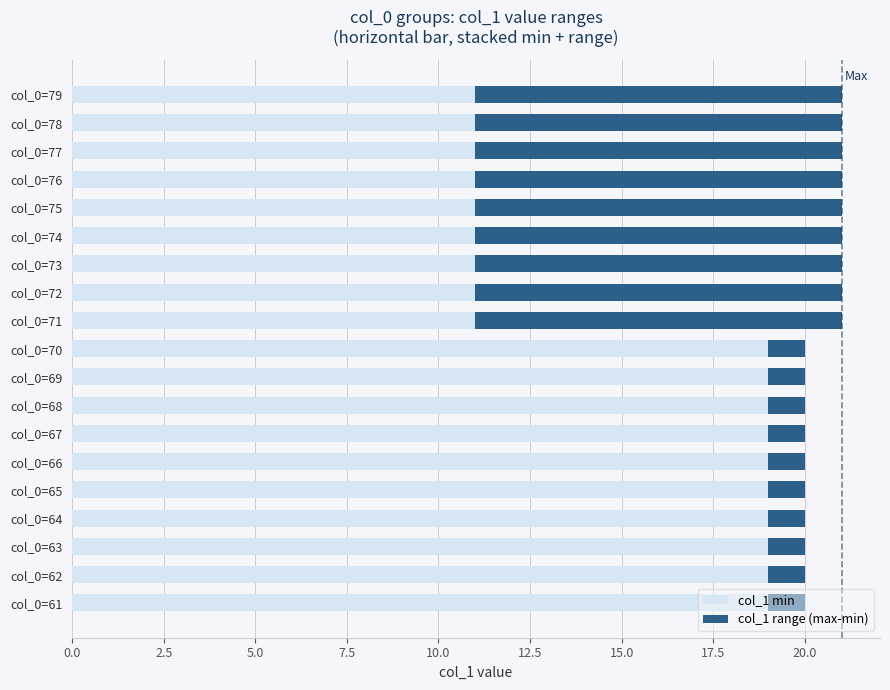

True or false: col_1 min has a value of 6 at col_0=72.

False